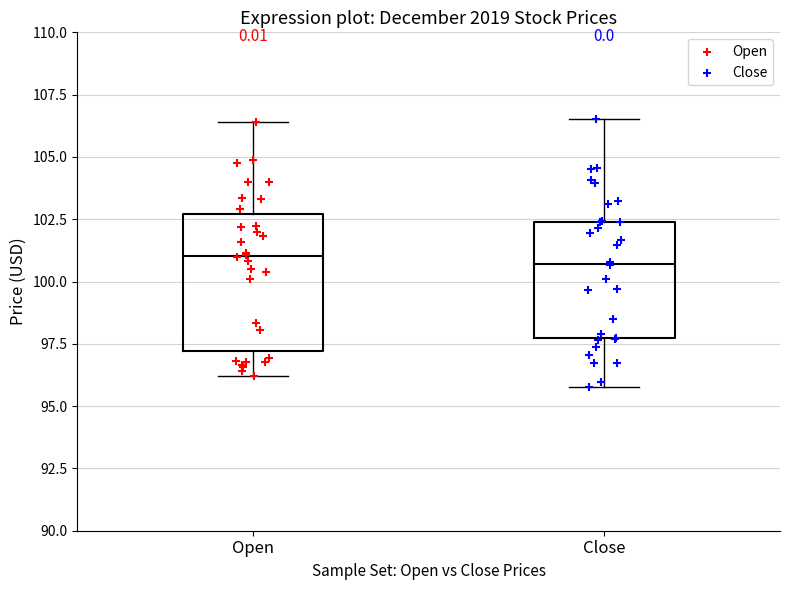

Comparing the boxes themselves (not the whiskers), which one is the tallest?

Open